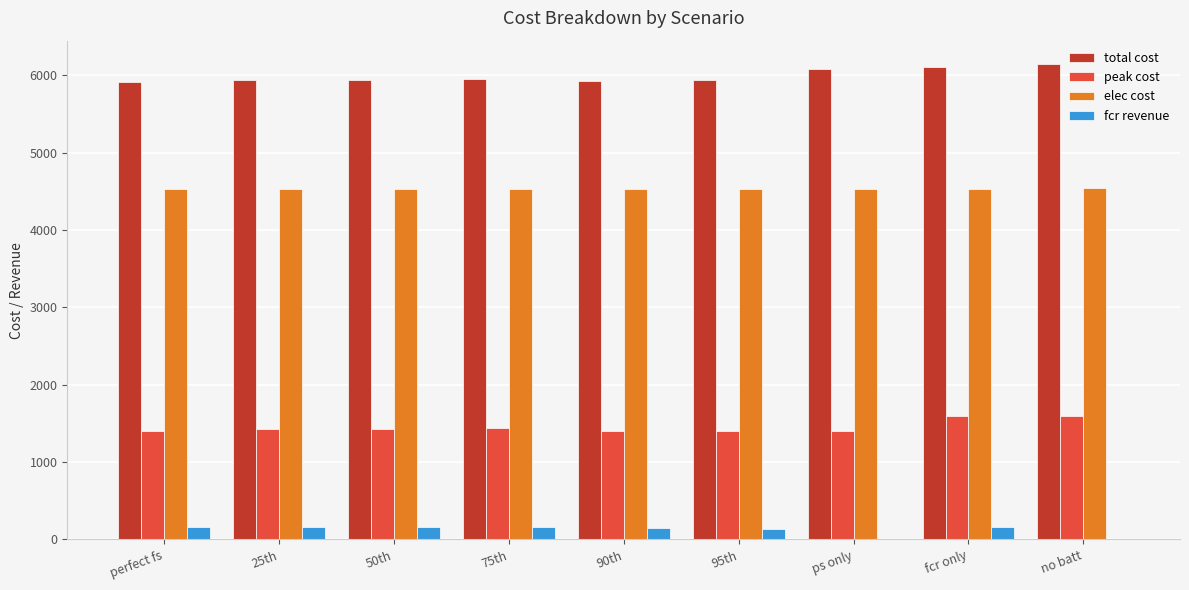

How many groups of bars are there?

9